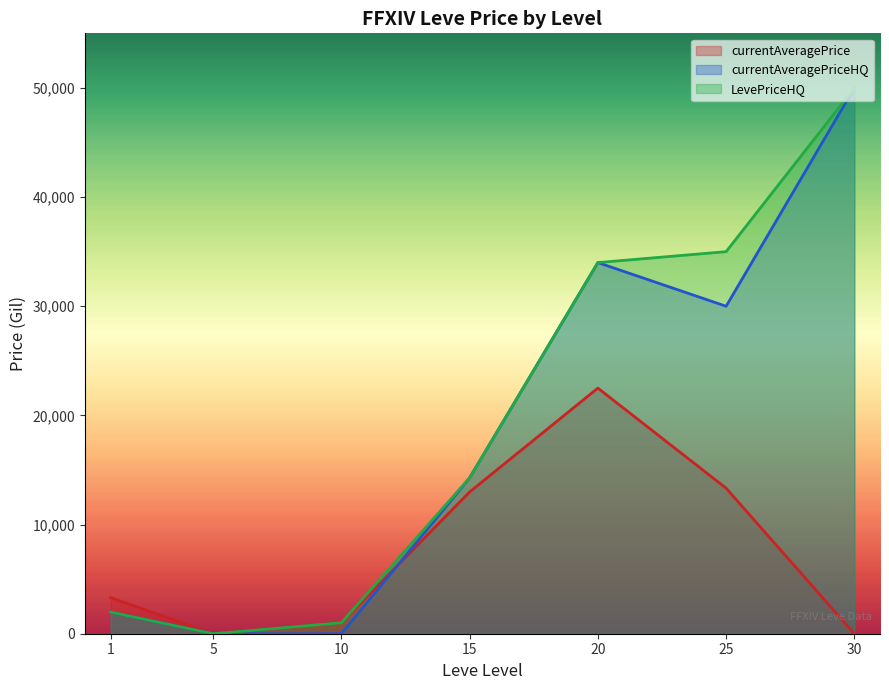

The LevePriceHQ series shows 35000.0 at 25. True or false?

True